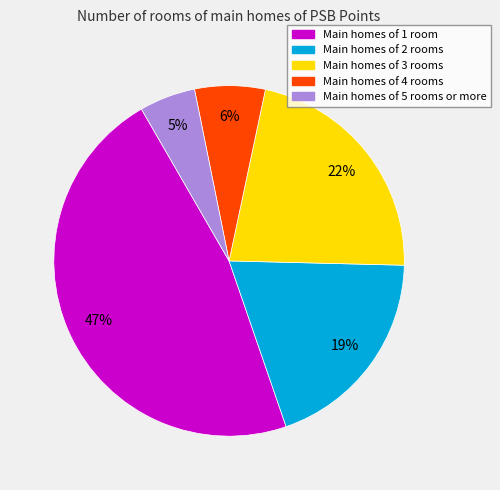

To the nearest percent, what is the average slice percentage?

20%